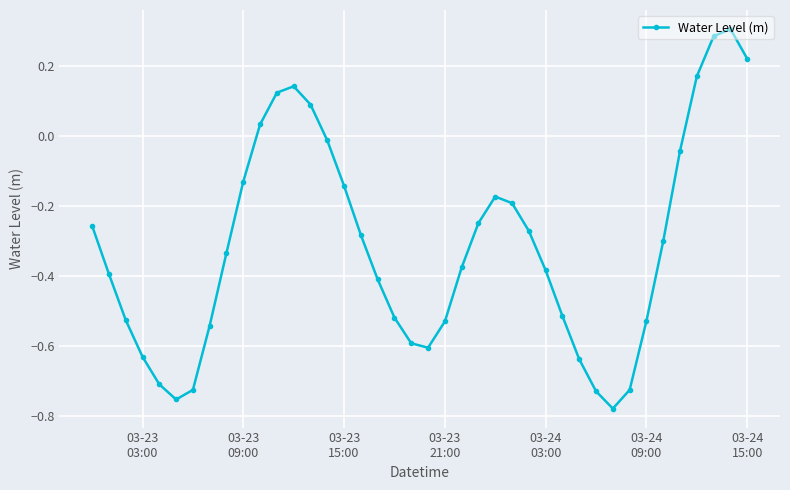

What is the sum of all values?

-12.6